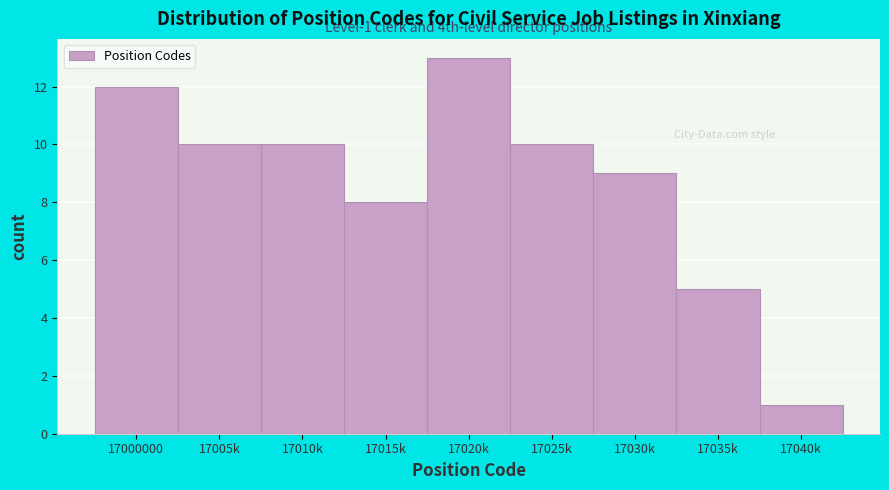

Reading left to right, list all the values displayed in this chart.

12	10	10	8	13	10	9	5	1